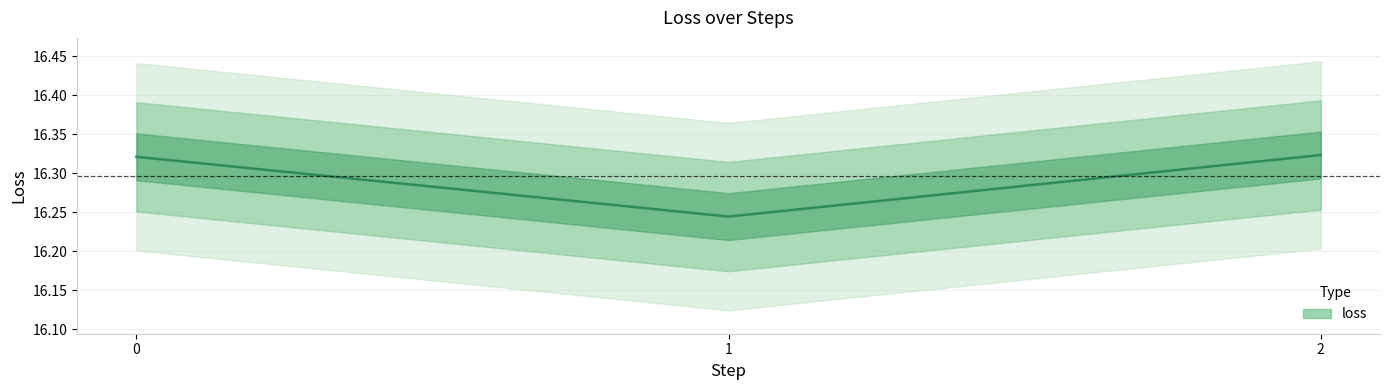

At which category does the chart reach its peak across all series?

2